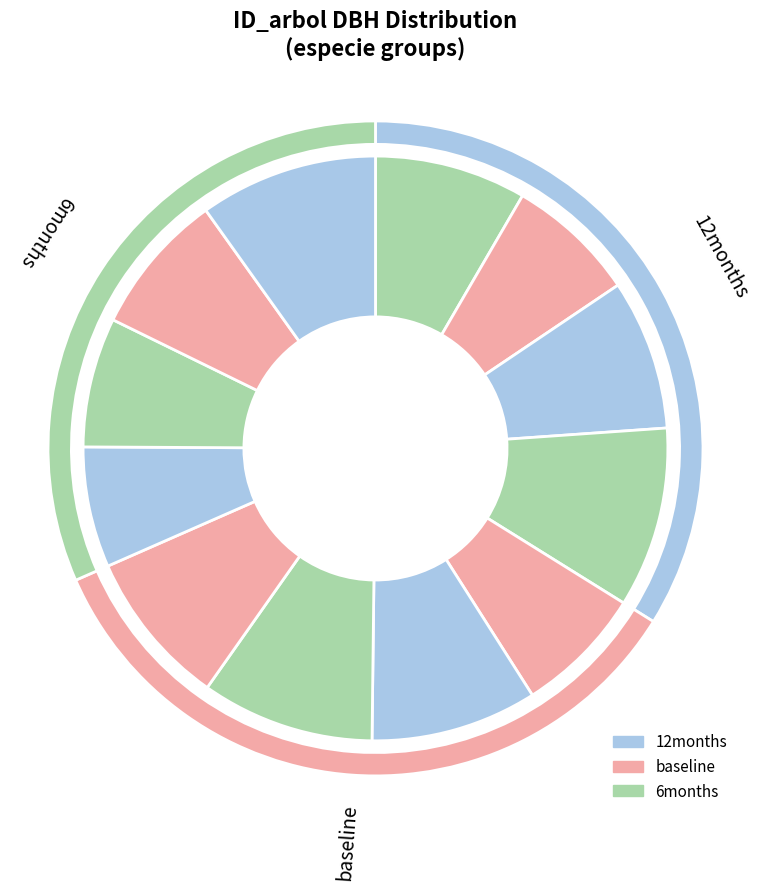

True or false: 191954011 accounts for 18% of the total.

False